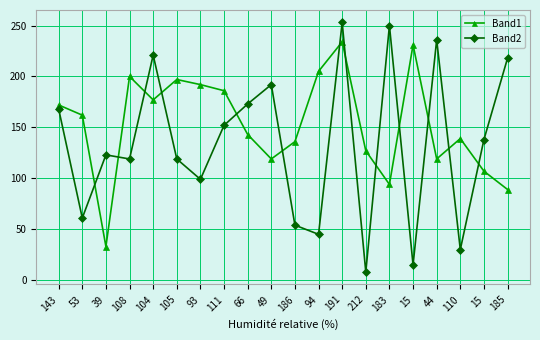

How many interior local valleys does the Band2 series have?

7